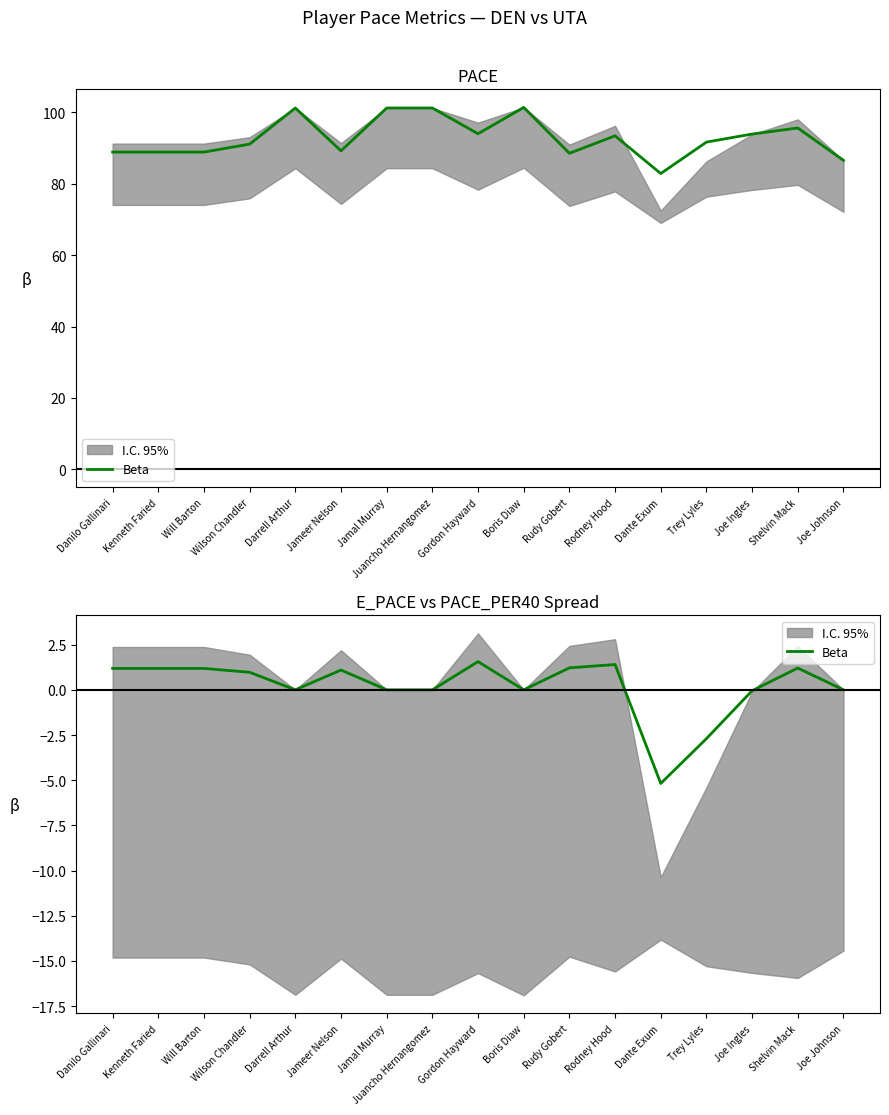

Which category has the lowest value across all series?

Dante Exum